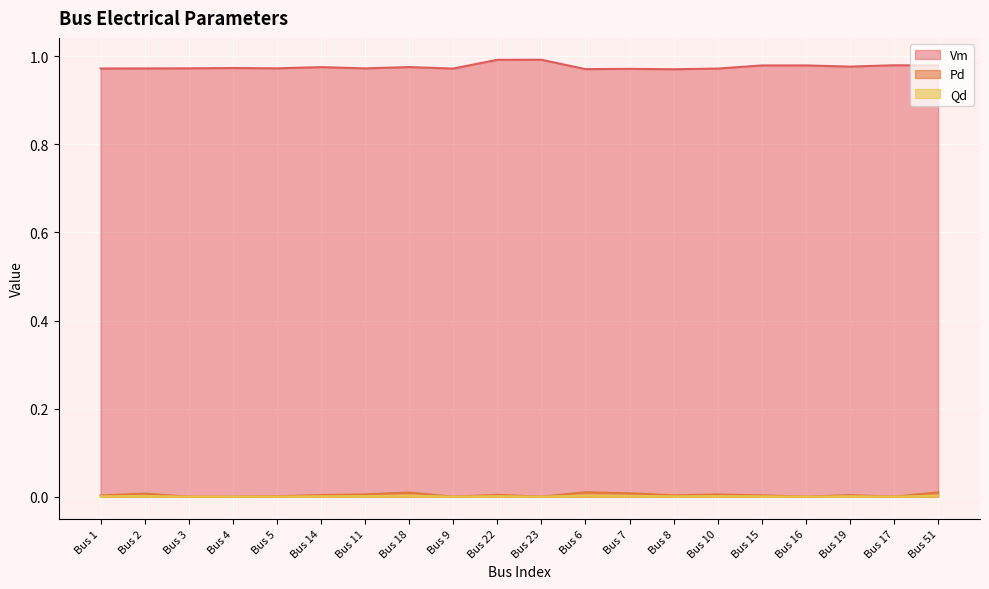

List the series in order of their peak value, highest first.

Vm, Pd, Qd